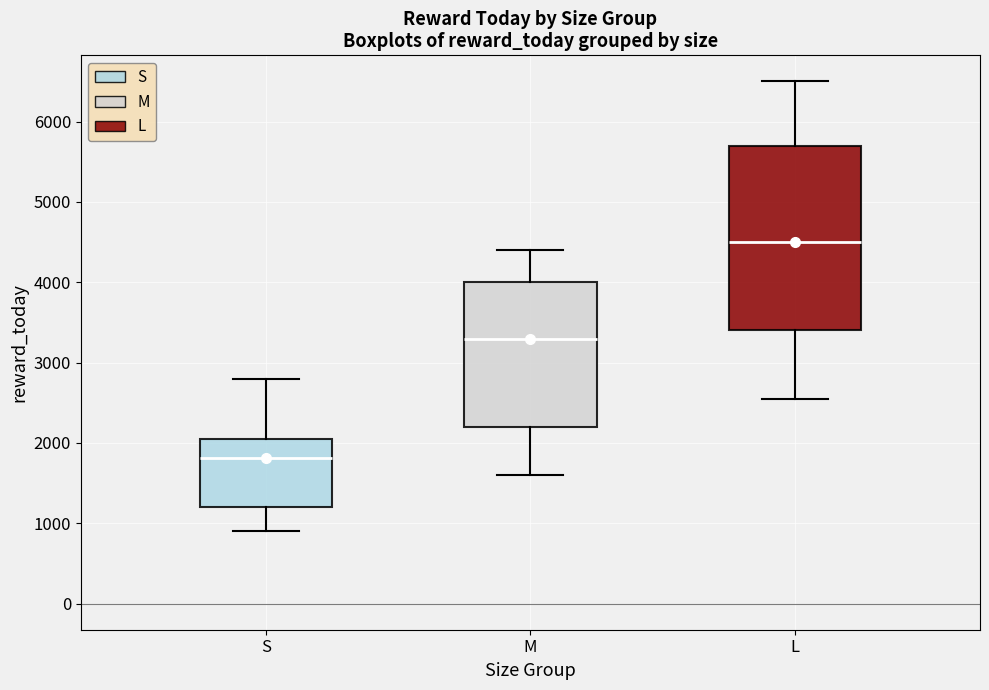

Which box's median line is the highest?

L